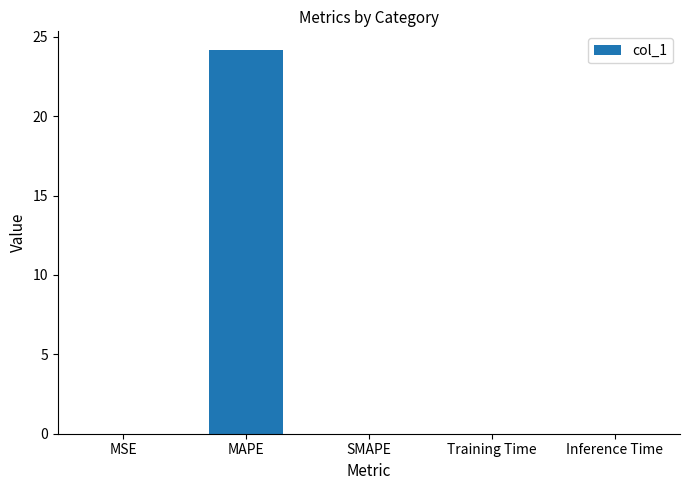

The value at MAPE is 15.2. True or false?

False